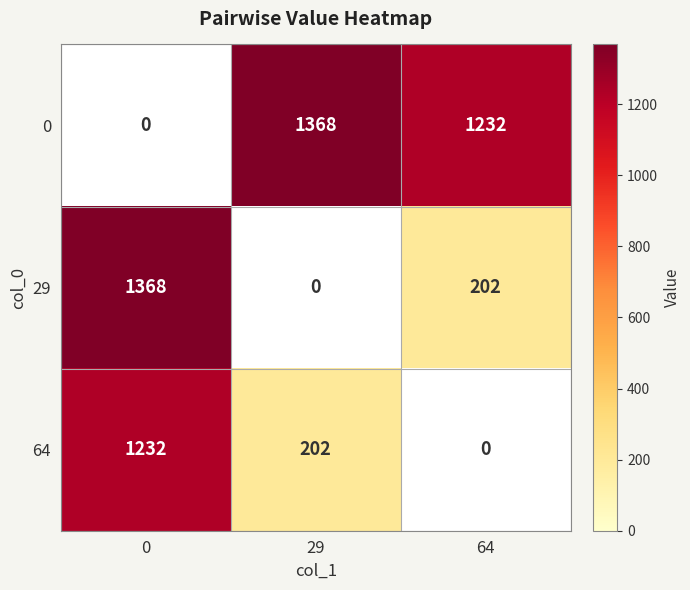

Reading right to left, list all the values displayed in this chart.

0: 1232	1368	0
29: 202	0	1368
64: 0	202	1232